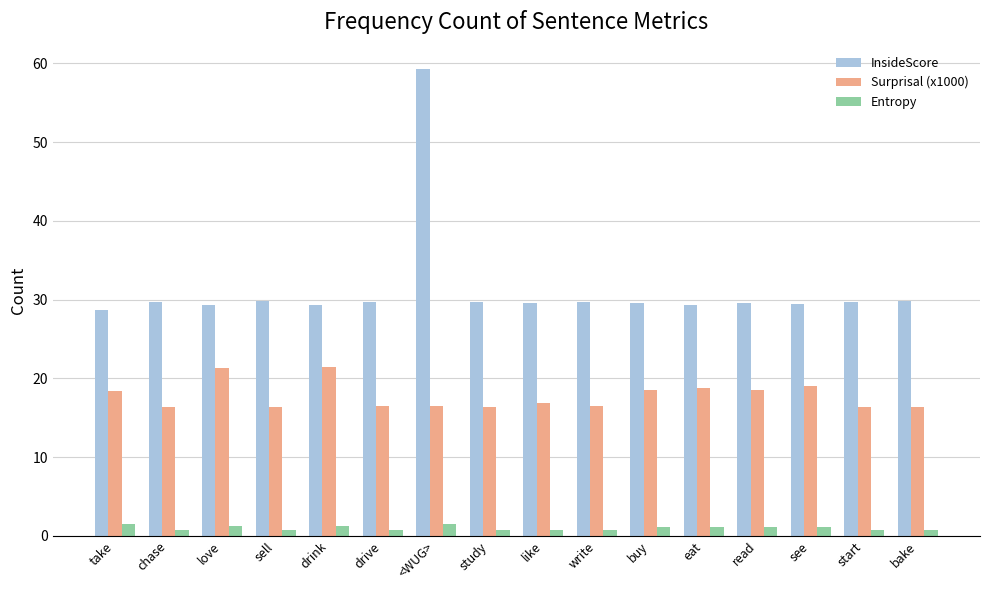

At how many categories does at least one series exceed 46?

1